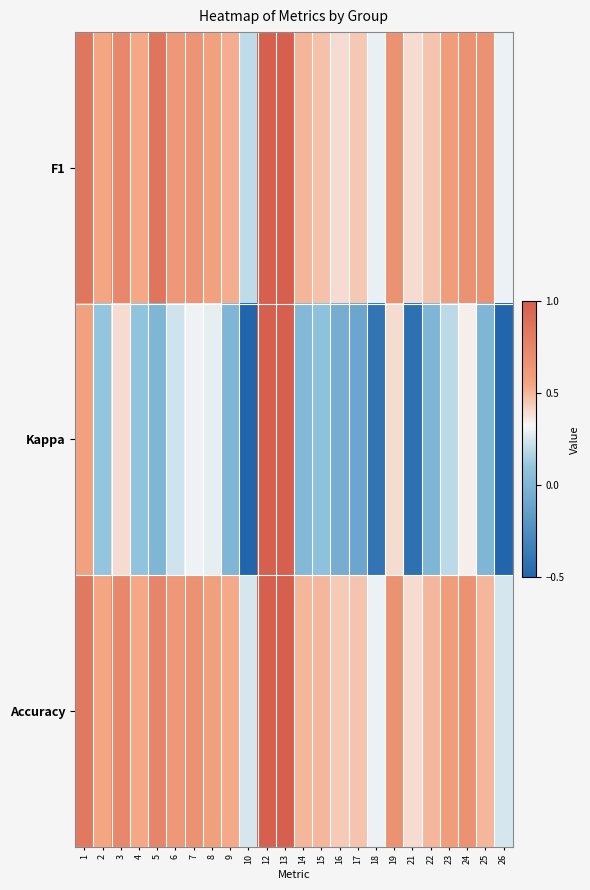

Reading left to right, extract all data points from this chart.

F1: 1=0.9	2=0.5	3=0.7	4=0.5	5=0.9	6=0.6	7=0.7	8=0.6	9=0.5	10=0.2	12=1.0	13=1.0	14=0.5	15=0.5	16=0.4	17=0.5	18=0.3	19=0.7	21=0.4	22=0.5	23=0.6	24=0.7	25=0.7	26=0.3
Kappa: 1=0.6	2=0.1	3=0.4	4=0.1	5=0.0	6=0.2	7=0.3	8=0.3	9=0.0	10=-0.5	12=1.0	13=1.0	14=0.0	15=0.1	16=-0.0	17=-0.1	18=-0.4	19=0.4	21=-0.4	22=0.0	23=0.2	24=0.3	25=0.0	26=-0.5
Accuracy: 1=0.8	2=0.5	3=0.7	4=0.5	5=0.8	6=0.6	7=0.7	8=0.6	9=0.5	10=0.2	12=1.0	13=1.0	14=0.5	15=0.5	16=0.4	17=0.5	18=0.3	19=0.7	21=0.4	22=0.5	23=0.6	24=0.7	25=0.5	26=0.2